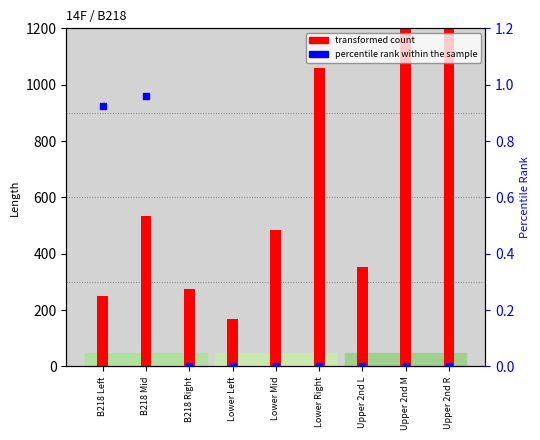

What are all the series names shown in the legend?

transformed count, percentile rank within the sample